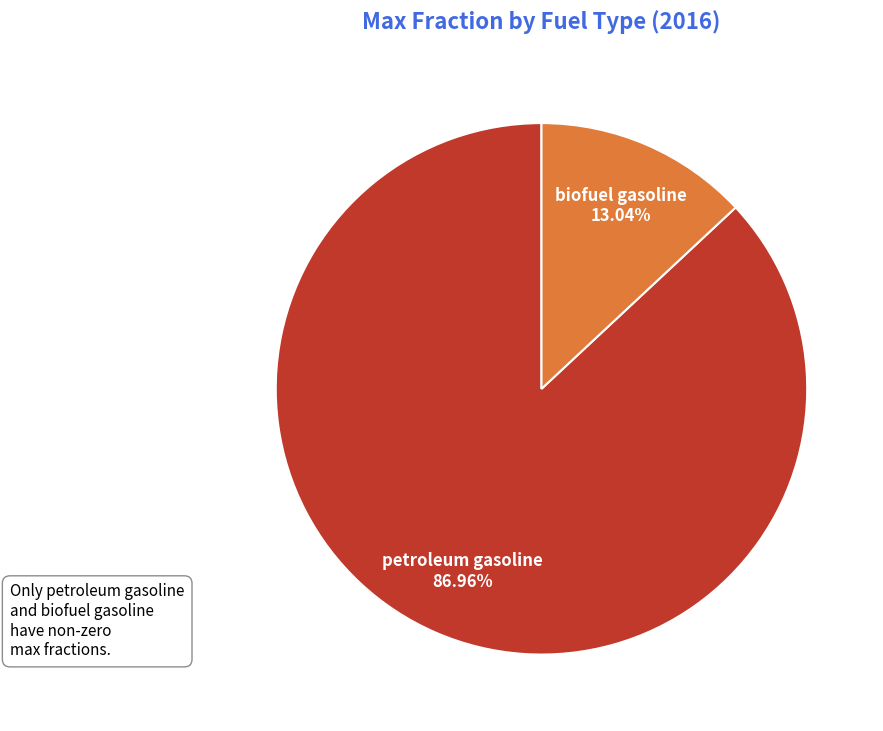

How many slices are in this pie chart?

2